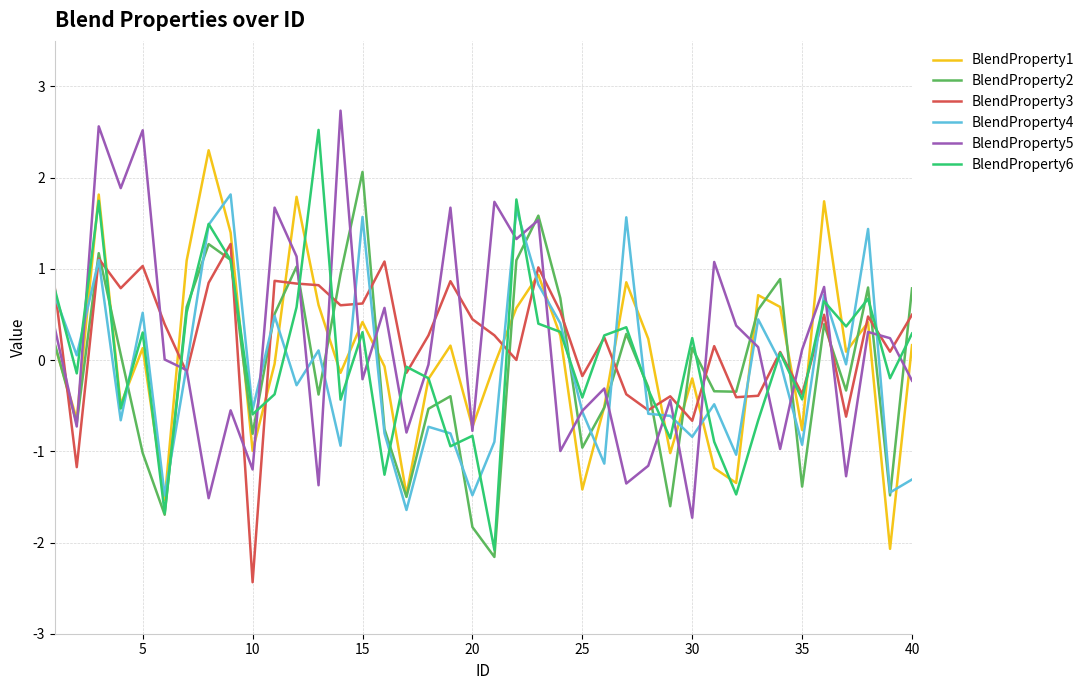

What are all the series names shown in the legend?

BlendProperty1, BlendProperty2, BlendProperty3, BlendProperty4, BlendProperty5, BlendProperty6